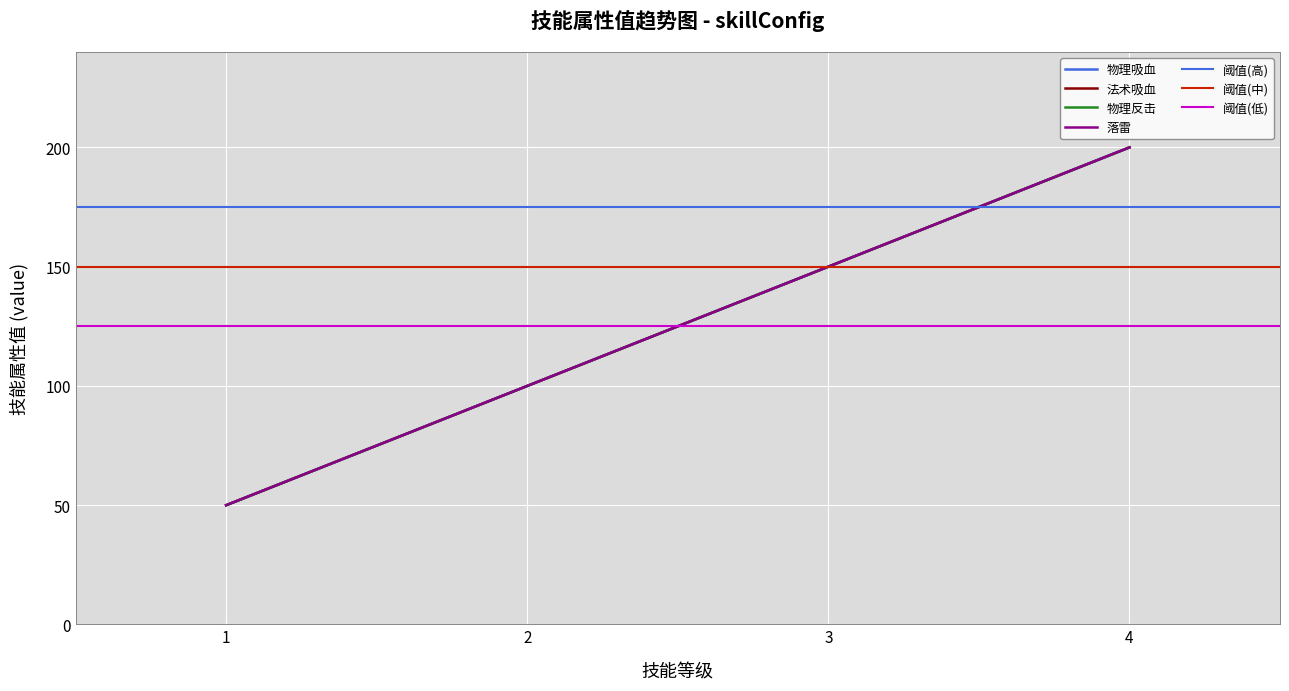

Reading left to right, what are all the values shown in this chart?

物理吸血: 50	100	150	200
法术吸血: 50	100	150	200
物理反击: 50	100	150	200
落雷: 50	100	150	200